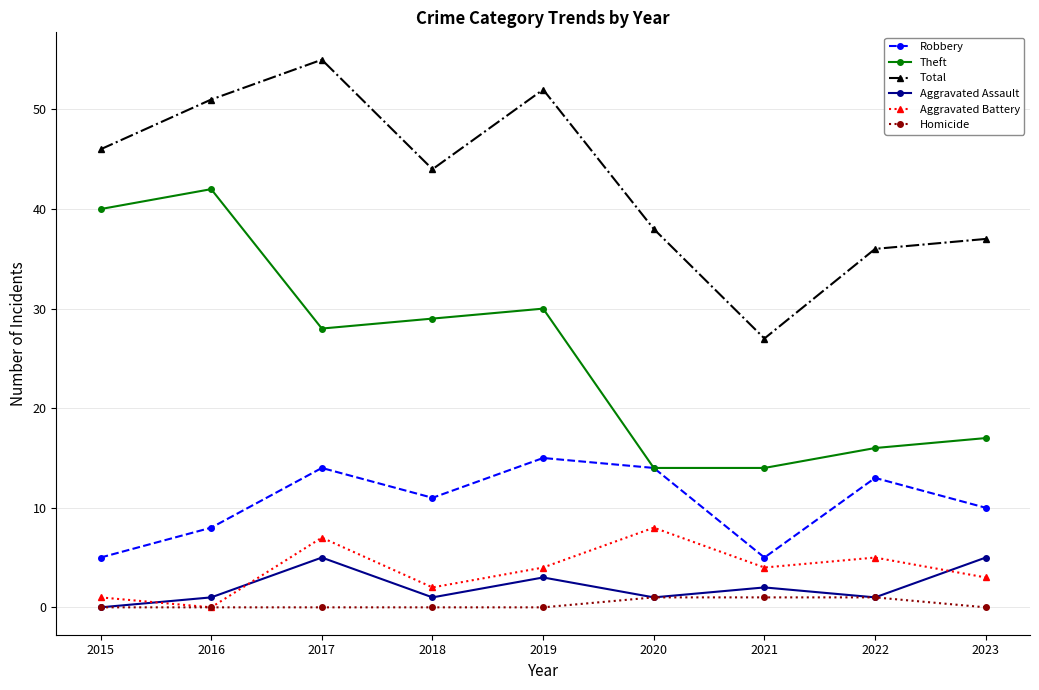

The value of Robbery at 2017 is 14. True or false?

True